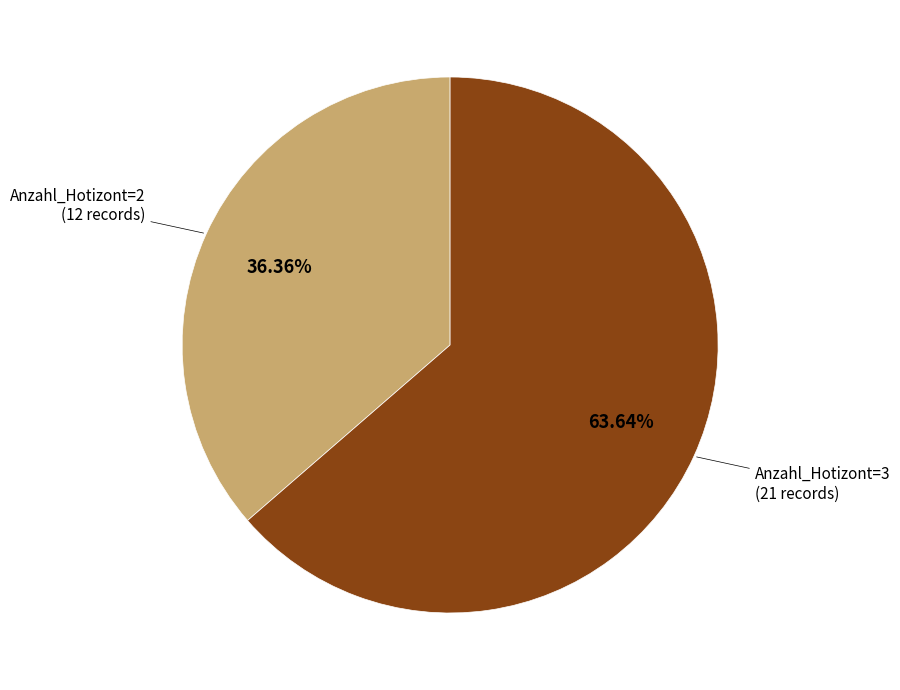

Is there a majority slice in this chart?

Yes